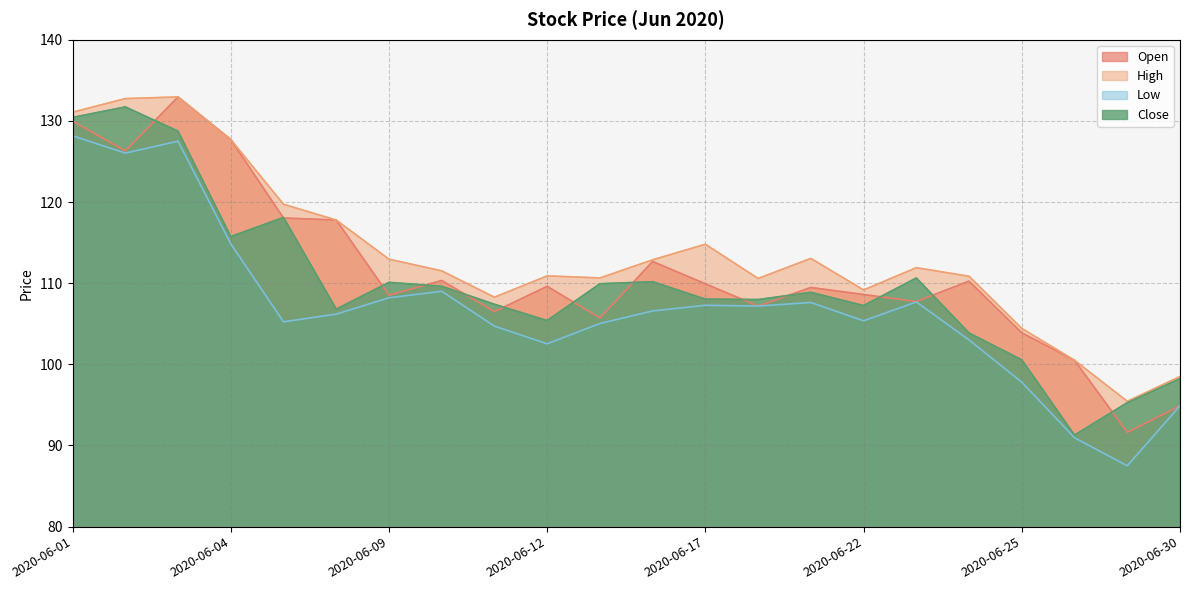

What is the difference between the High values at 2020-06-01 and 2020-06-25?

26.6